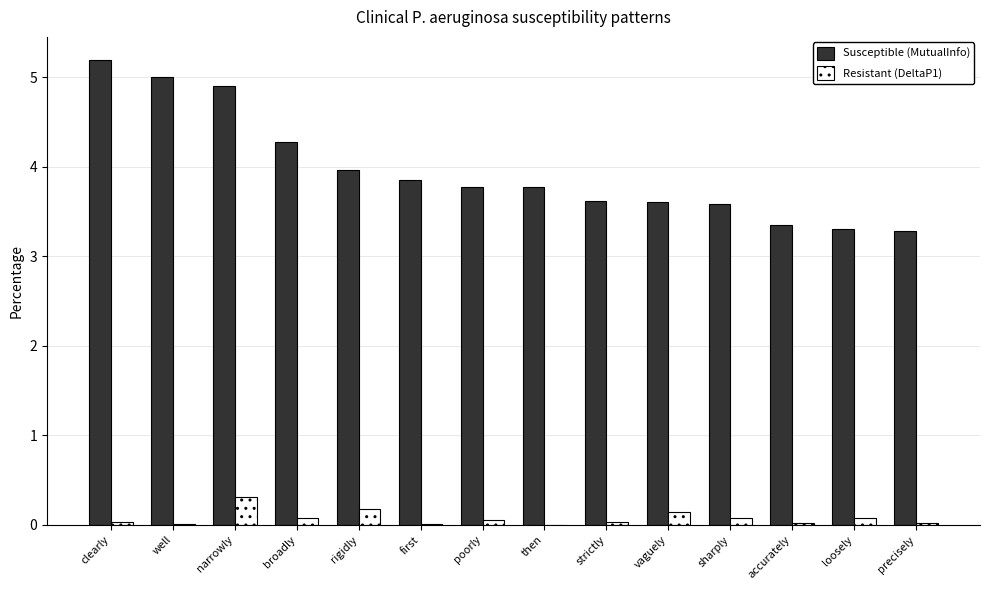

At which label is Susceptible (MutualInfo) closest to 4?

rigidly